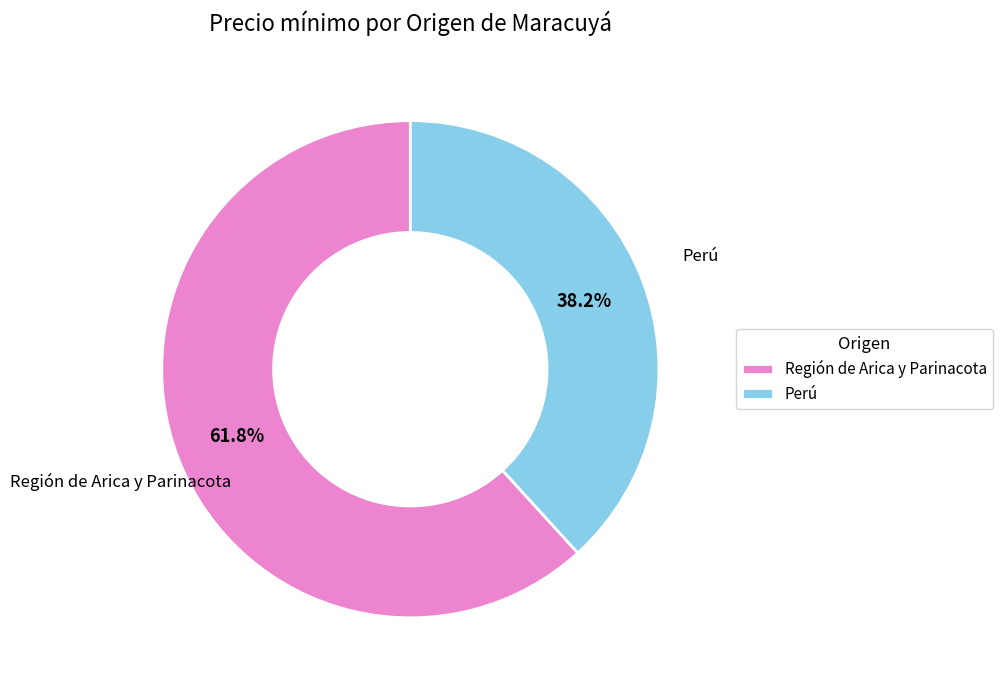

Is the sum of Perú and Región de Arica y Parinacota greater than half?

Yes